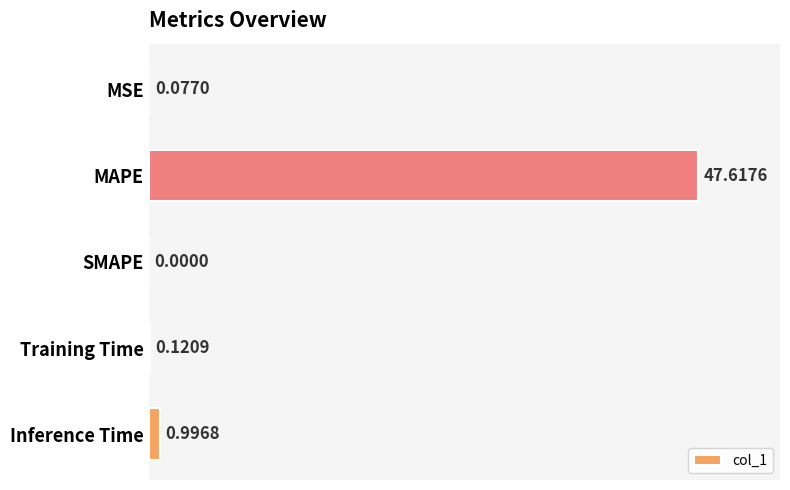

Between Training Time and SMAPE, which is larger?

Training Time